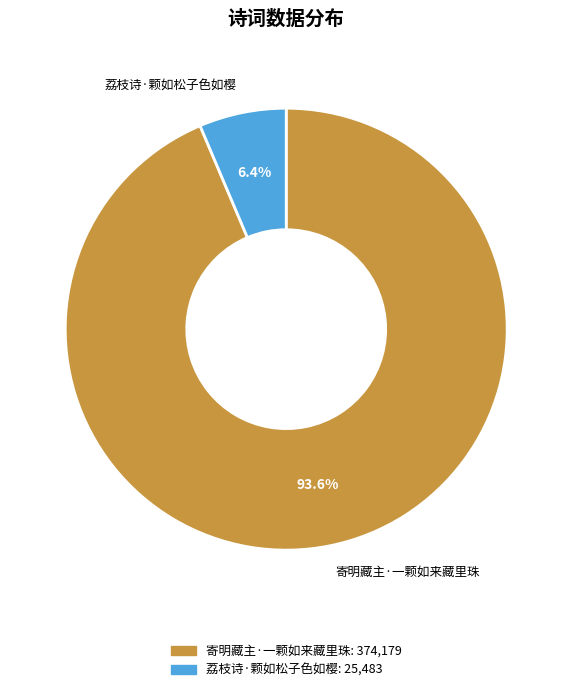

Count the number of slices in the pie.

2